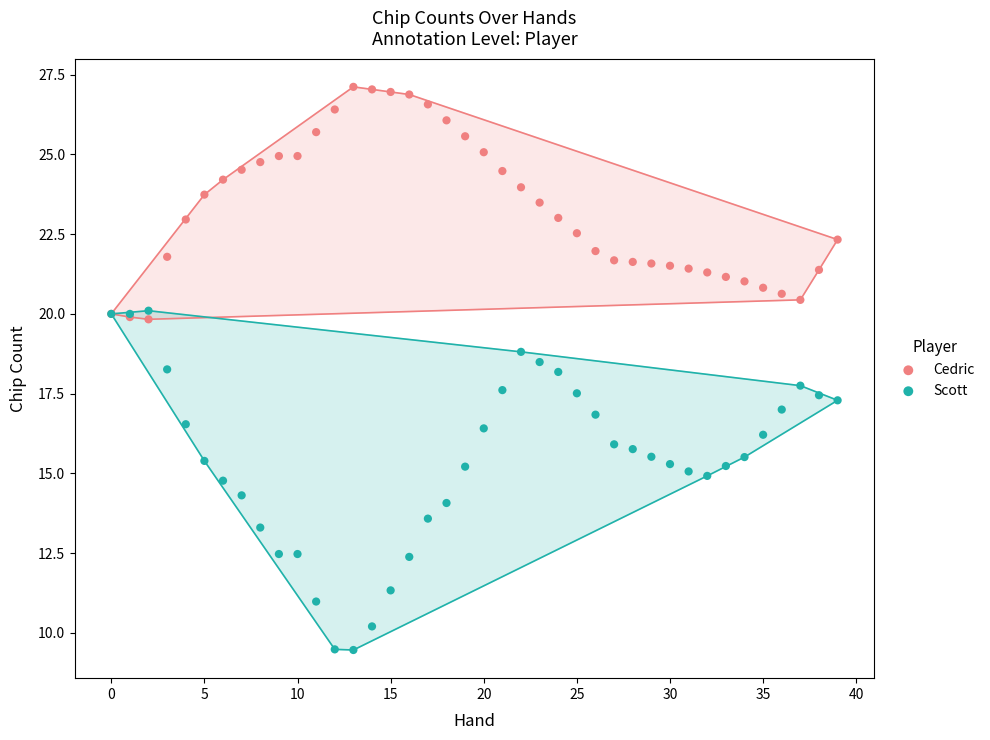

What are all the series names shown in the legend?

Cedric, Scott